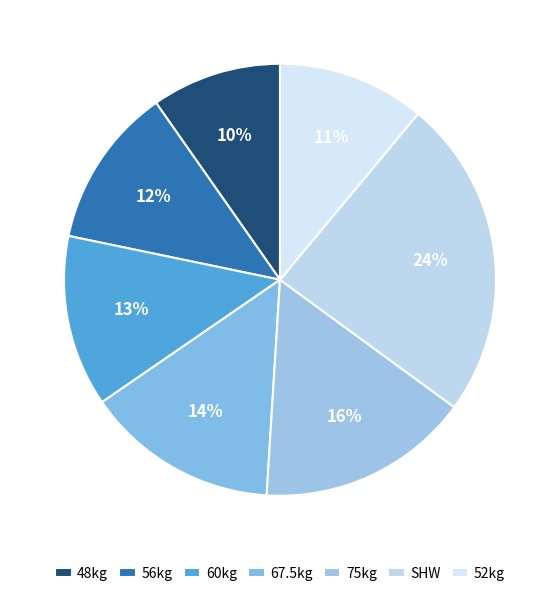

How many slices are in this pie chart?

7